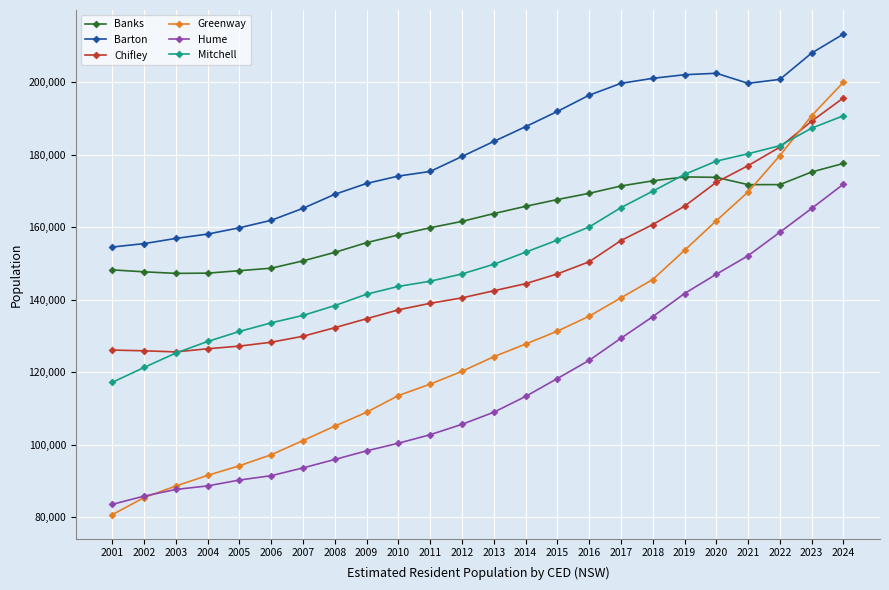

At how many categories does at least one series exceed 112156?

24